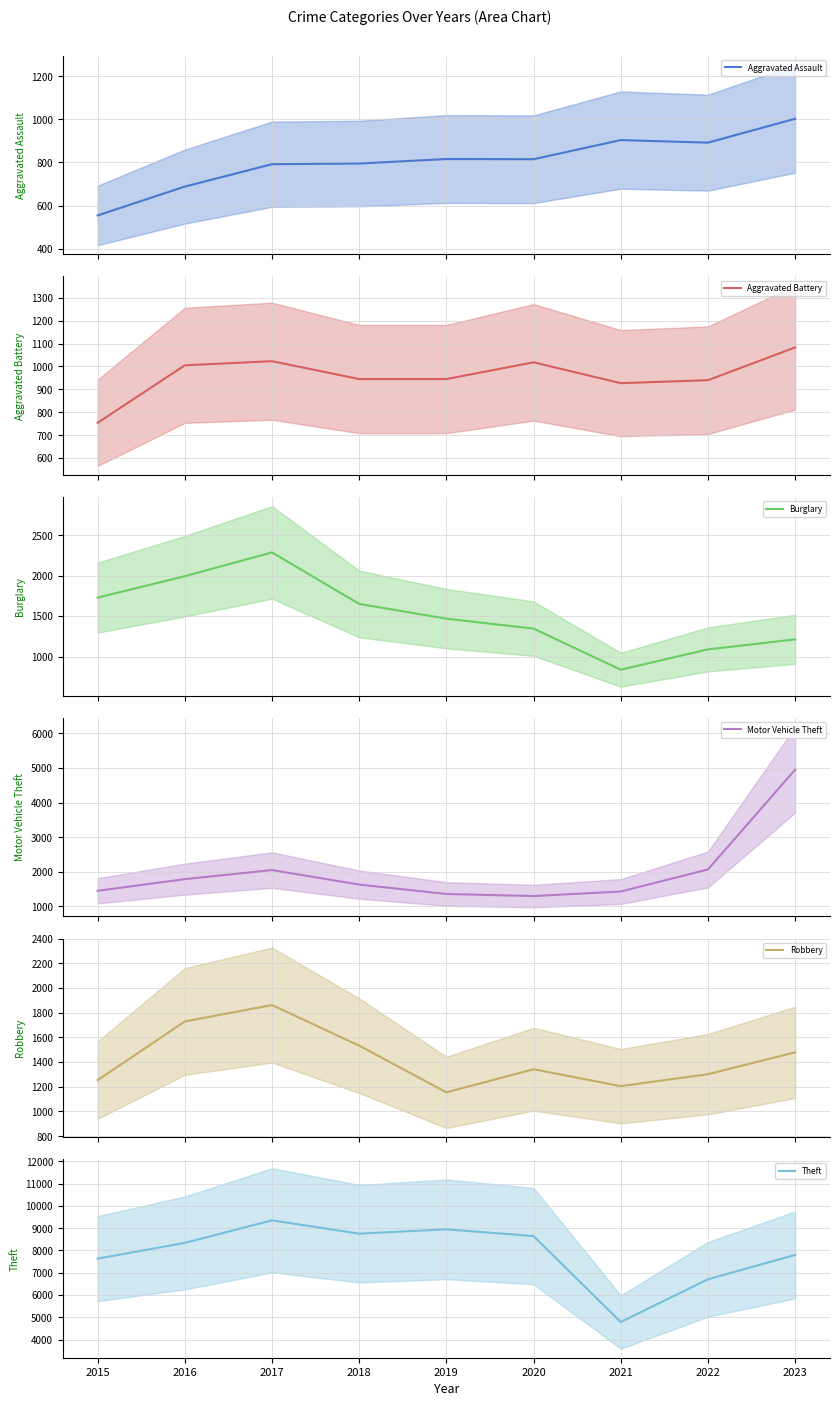

Does the chart display data point markers on the line(s)?

No